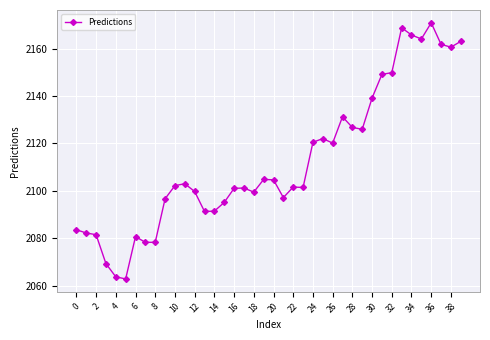

What is the value of the 32nd point from the left?

2149.1